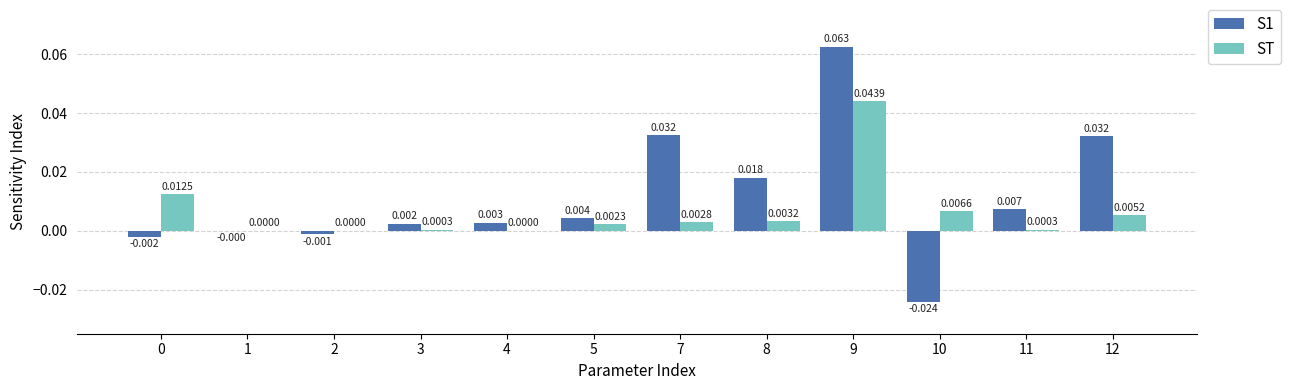

Between 0 and 11, which series saw the biggest shift?

ST